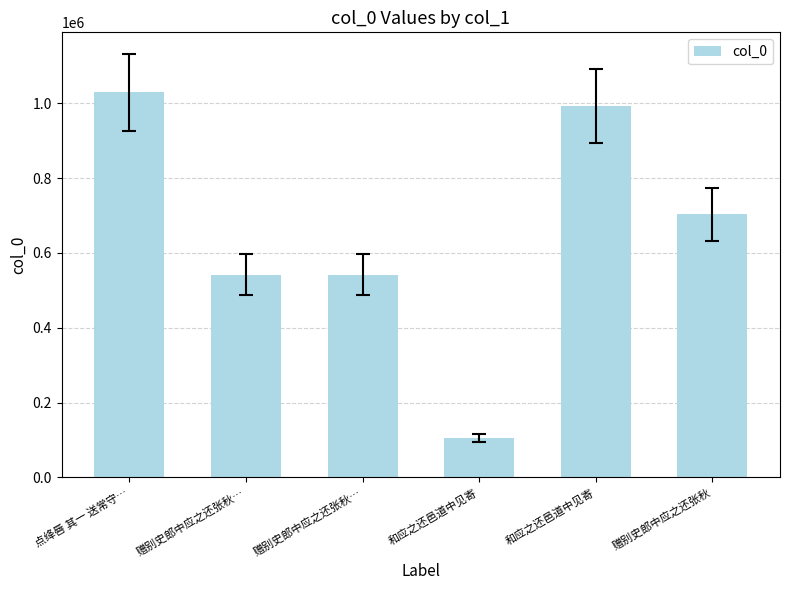

Is it true that the value at 赠别史郎中应之还张秋 is 216663?

False